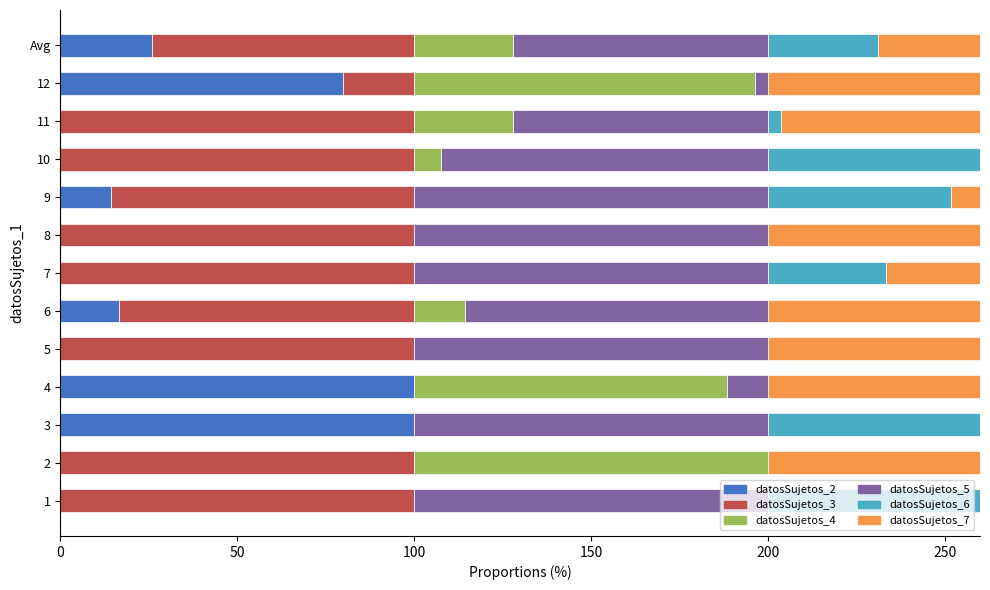

The datosSujetos_7 series shows 100.0 at 6. True or false?

True